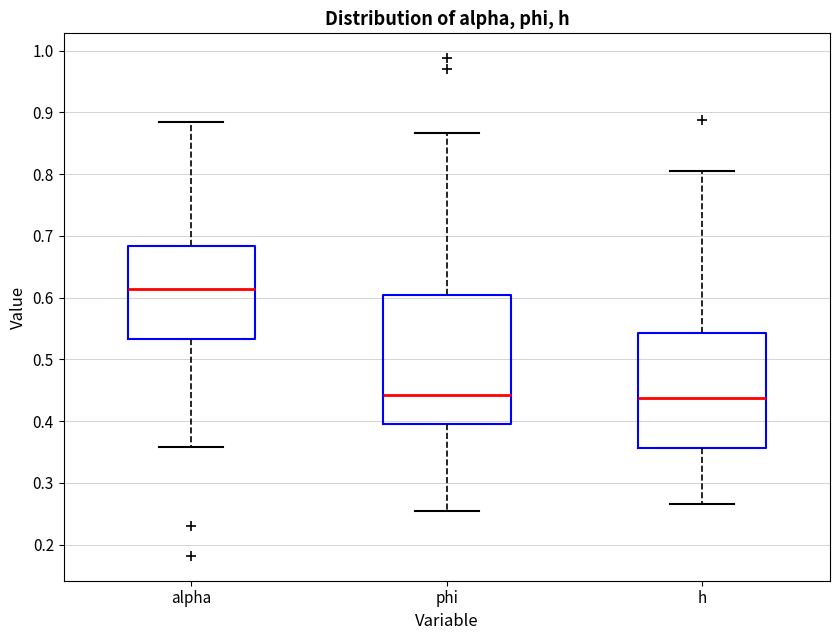

Reading left to right, transcribe this box plot: for each box, give where its median line is, the range the box spans, and where its two whiskers end, as read against the y-axis. The values are not printed on the chart, so give them approximately, as read against the axis.

alpha: median 0.61, box 0.53 to 0.68, whiskers 0.36 to 0.88
phi: median 0.44, box 0.40 to 0.60, whiskers 0.26 to 0.87
h: median 0.44, box 0.36 to 0.54, whiskers 0.27 to 0.81